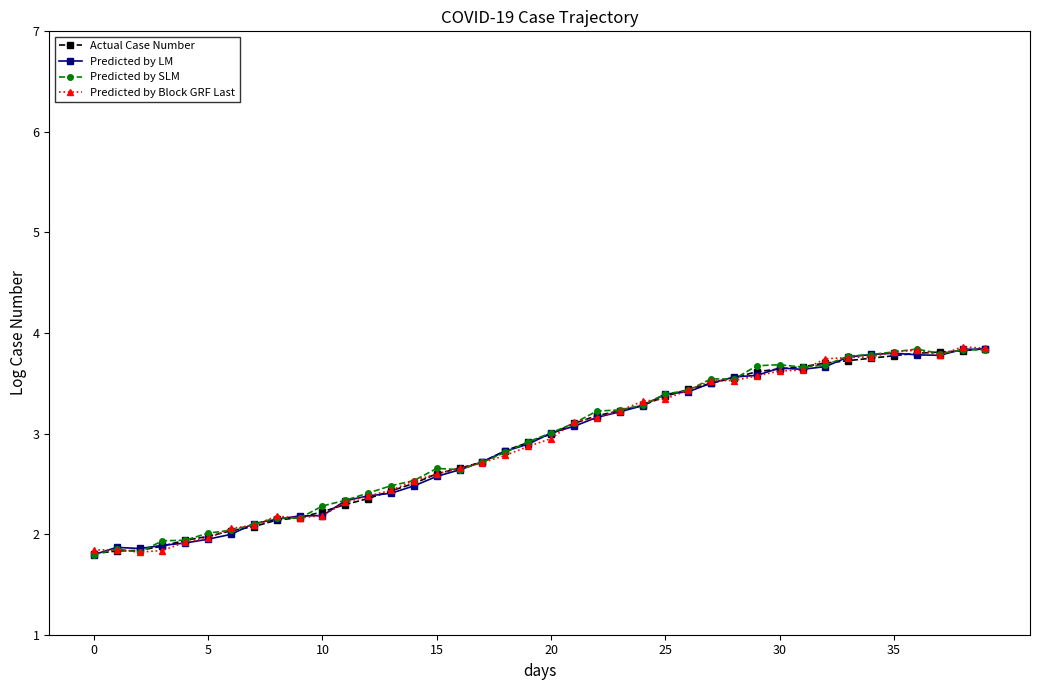

What is the value of the Actual Case Number point at the 11th from the left?

2.2